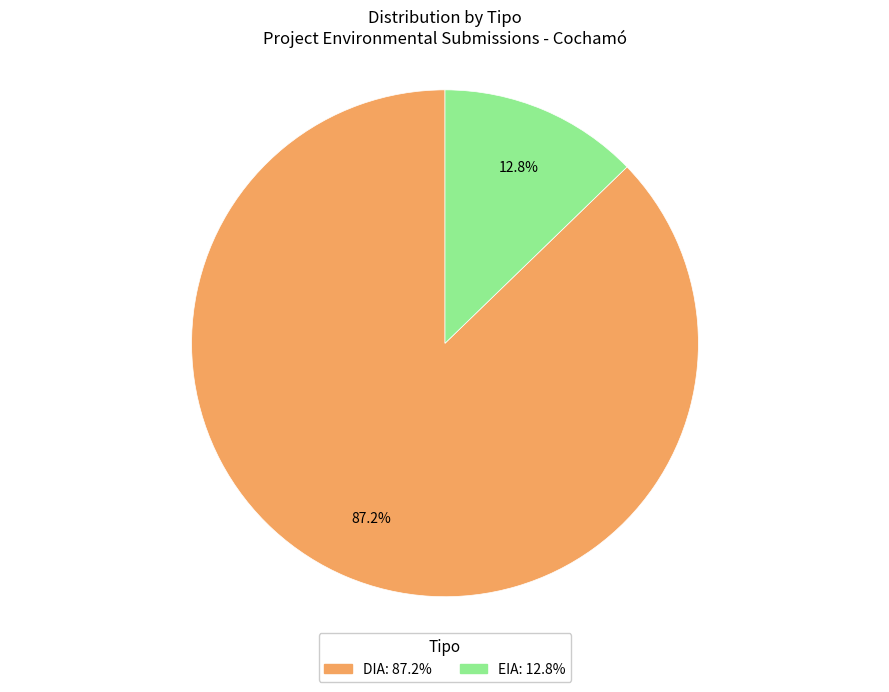

How many segments does this pie chart have?

2